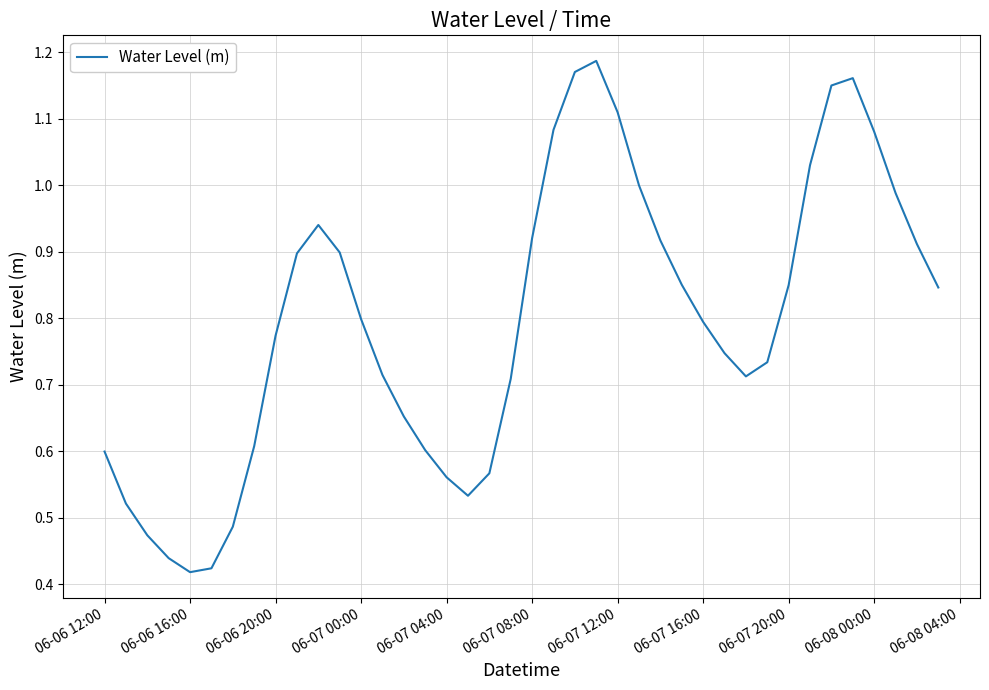

What is the value of the 25th point from the left?

1.1